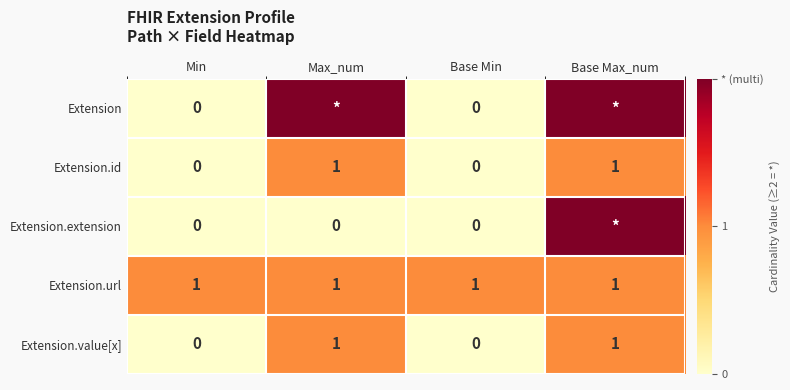

What is the total value across all series at Min?

1